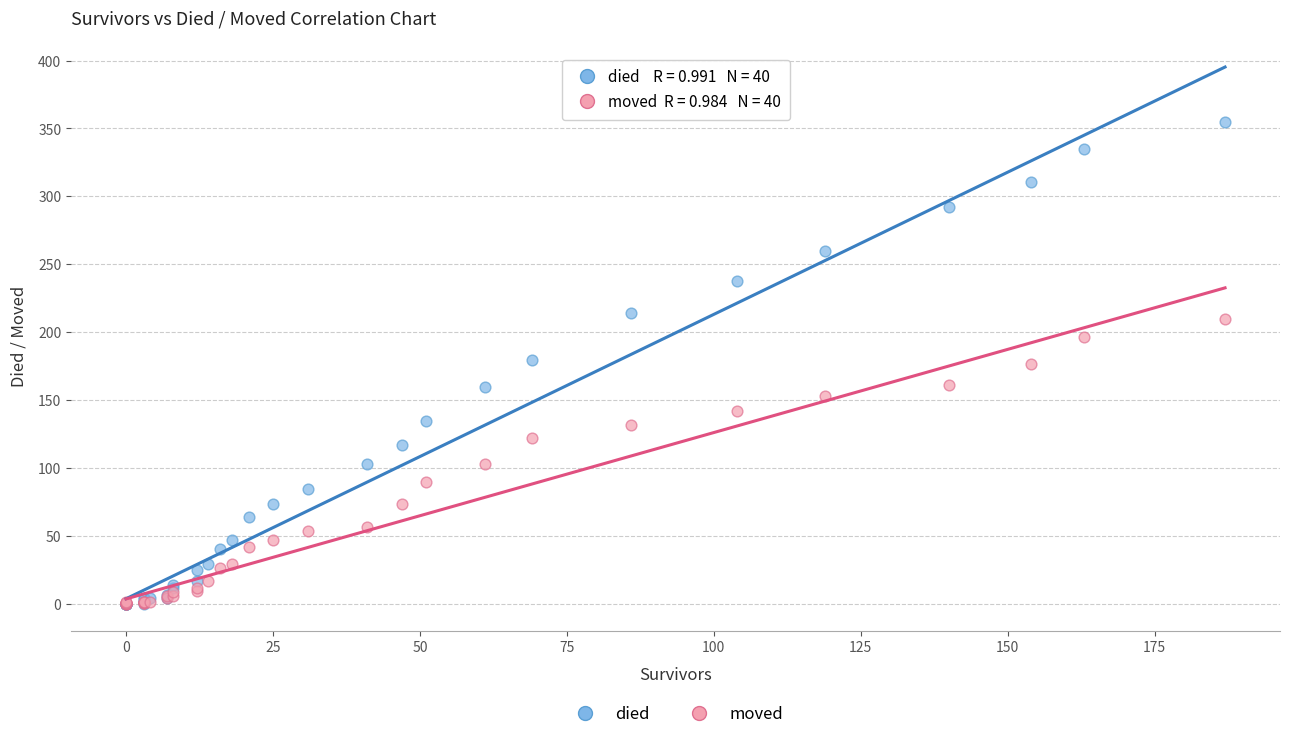

Which series reaches the maximum Y coordinate?

died